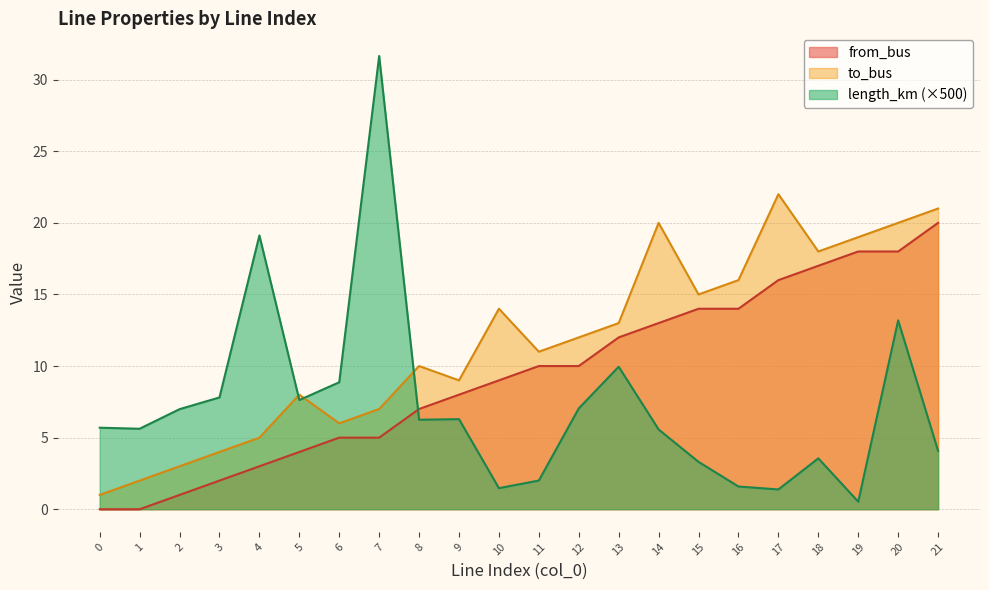

Is it true that to_bus equals 4.0 at 3?

True